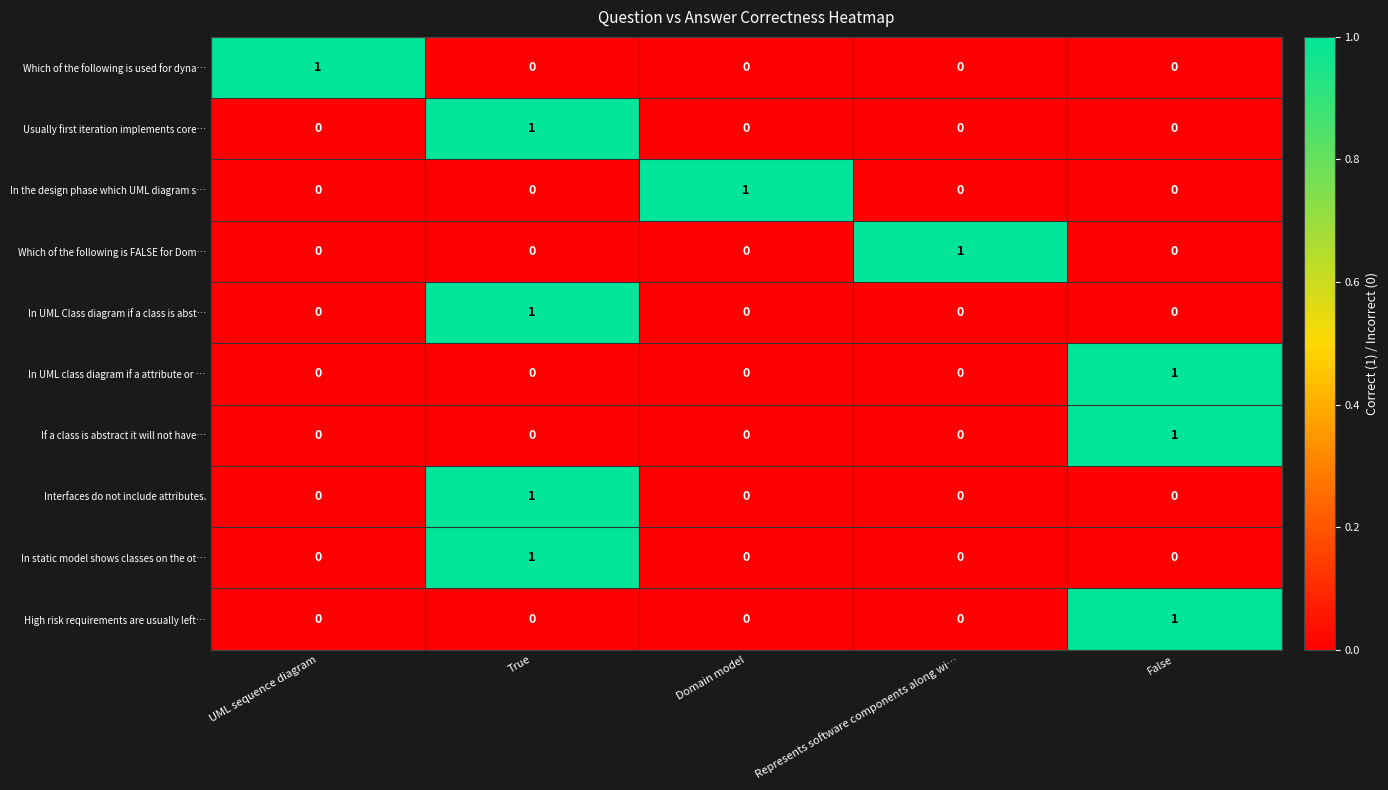

Which category has the highest value in the Interfaces do not include attributes. series?

True